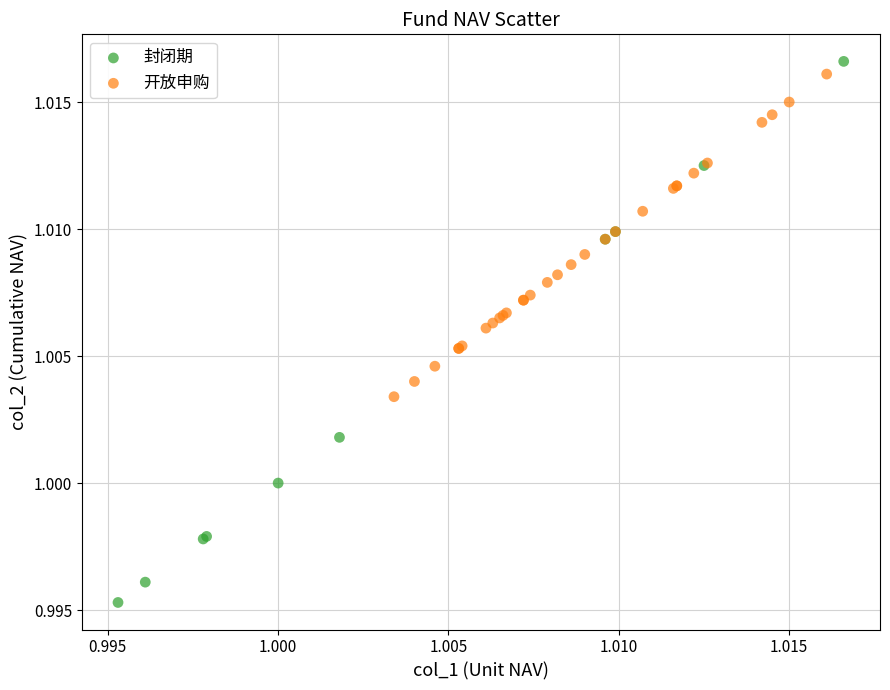

Which series reaches the minimum Y coordinate?

封闭期